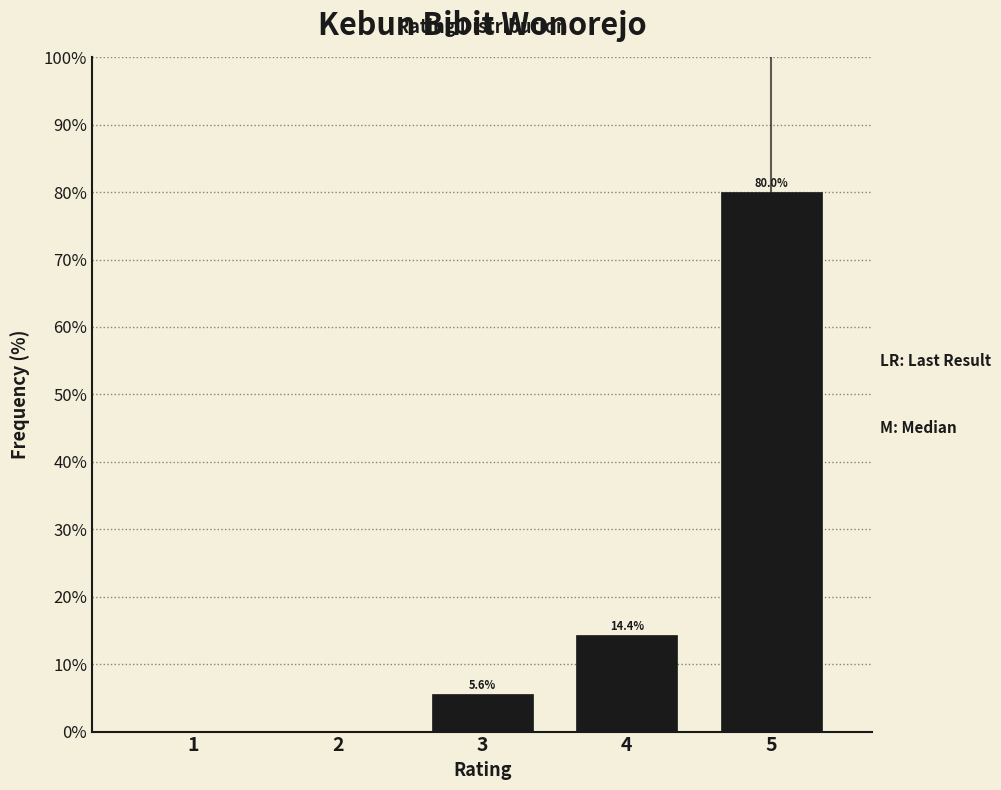

Over which range of the x-axis is the bar tallest?

4.5 to 5.5